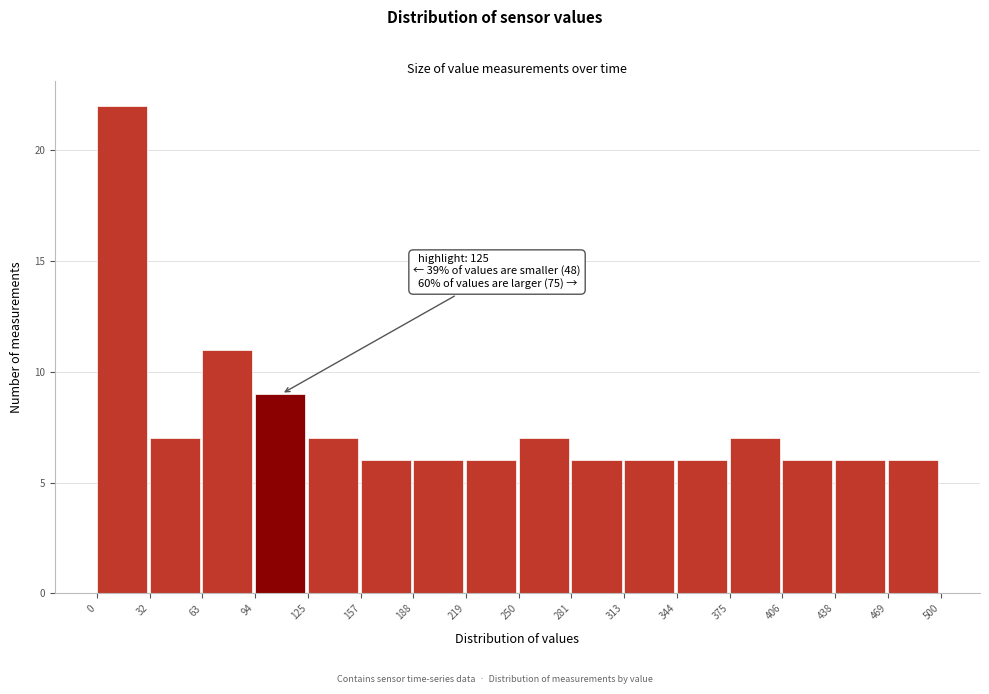

Over which range of the x-axis is the bar tallest?

0 to 32